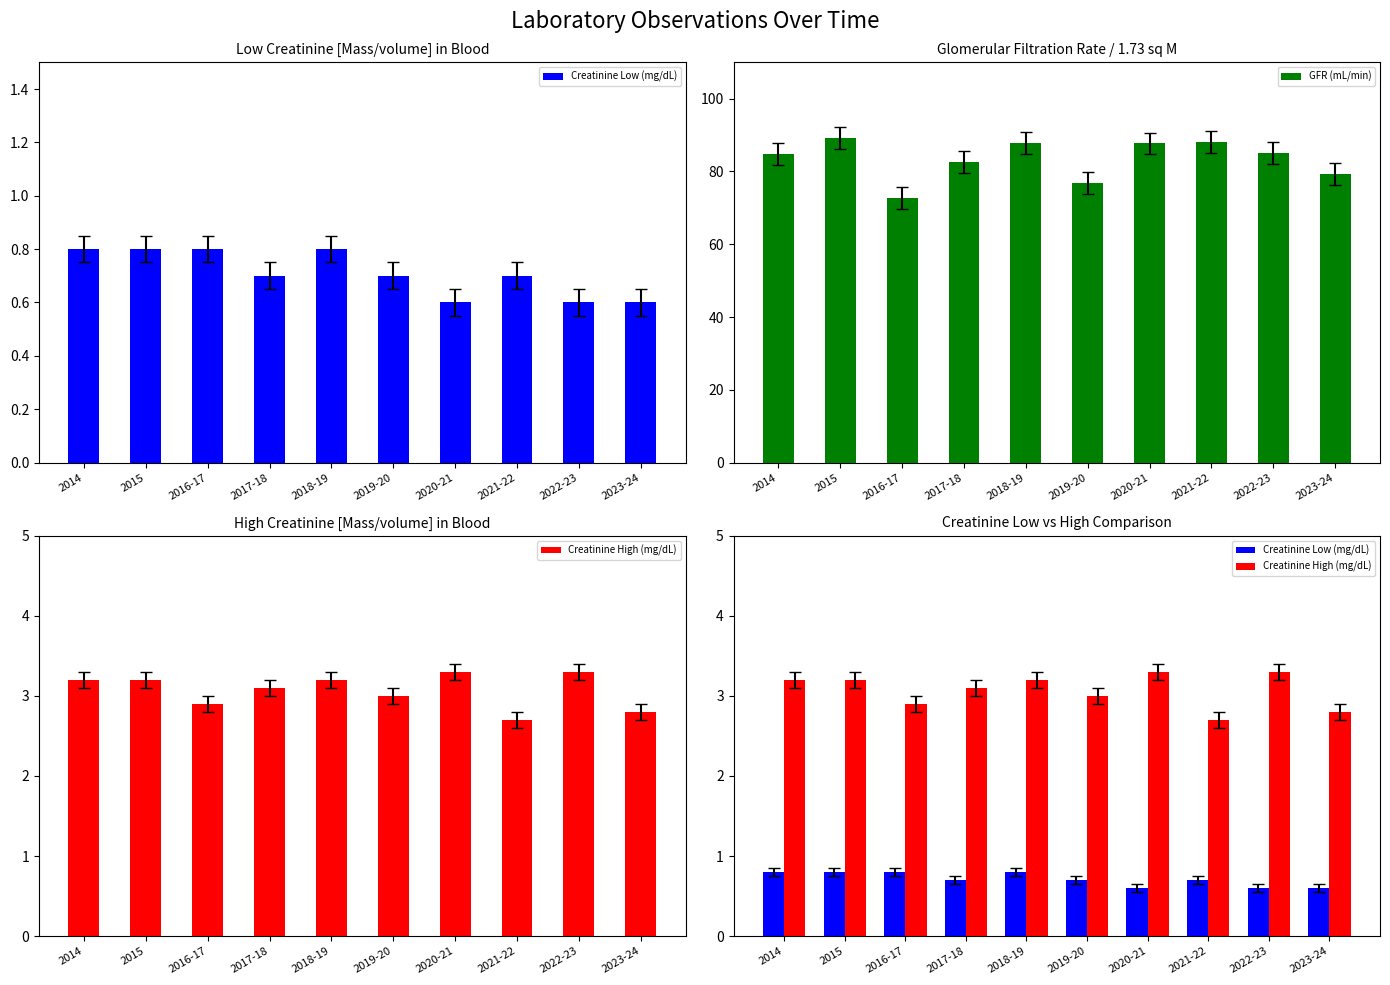

Where is Creatinine High (mg/dL) nearest to the value 3?

2019-20